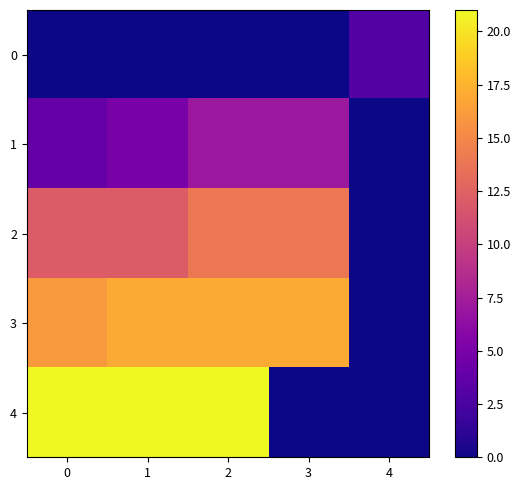

Count the number of categories in the chart.

5